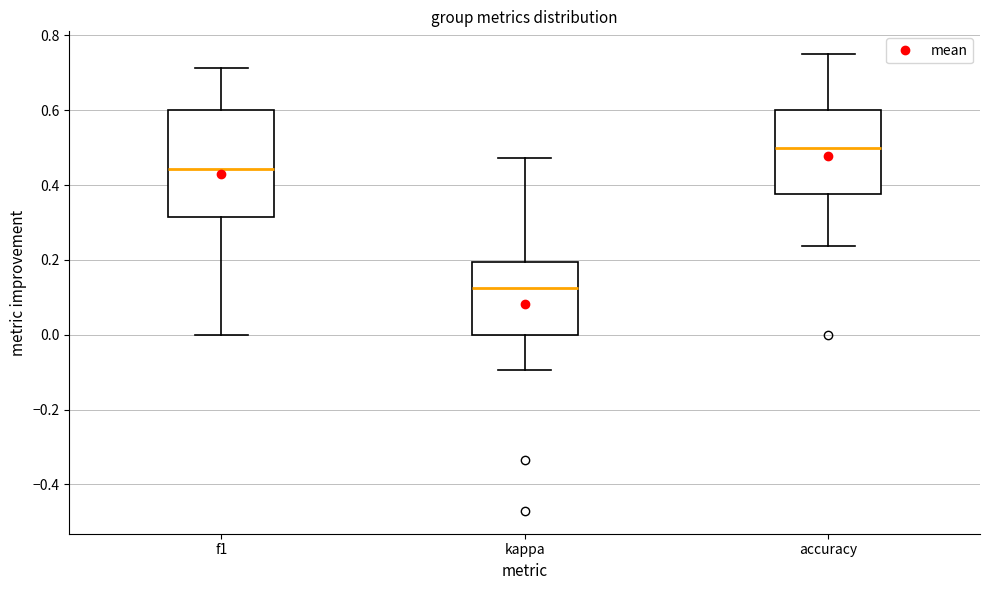

Comparing the boxes themselves (not the whiskers), which one is the tallest?

f1